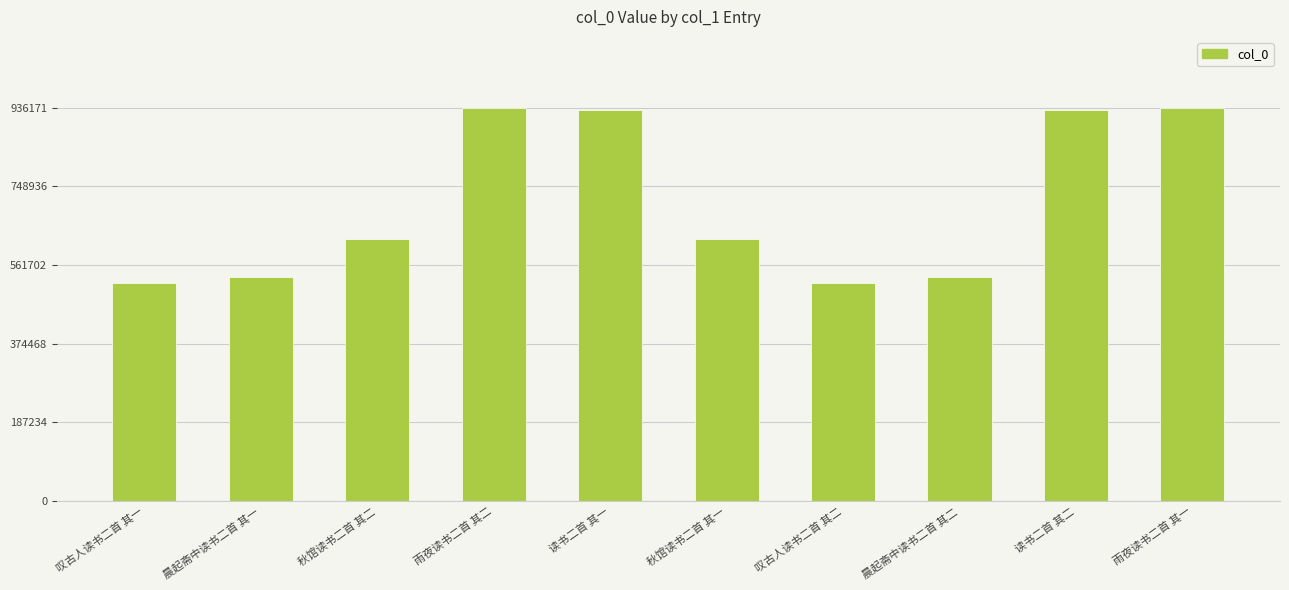

What is the smallest value displayed?

519068